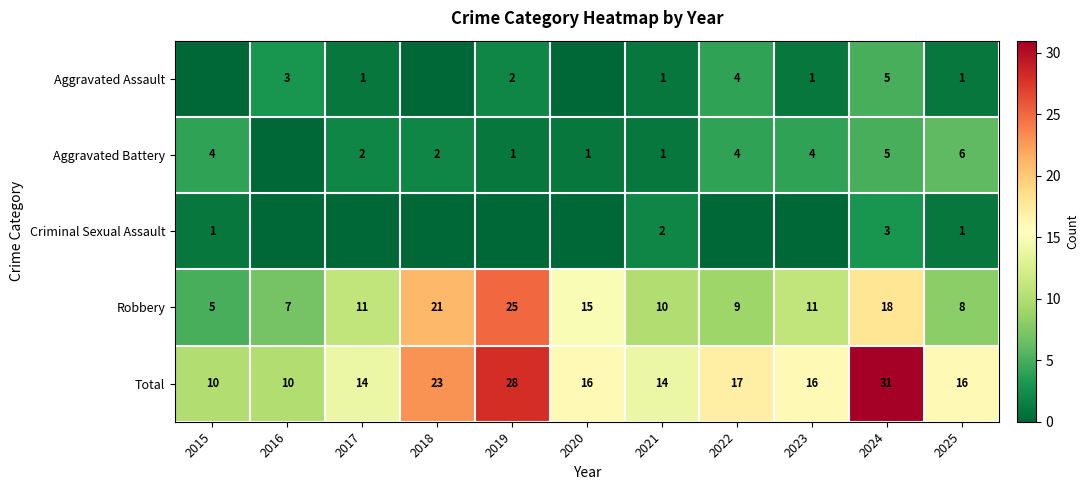

The Aggravated Assault series shows 3 at 2016. True or false?

True